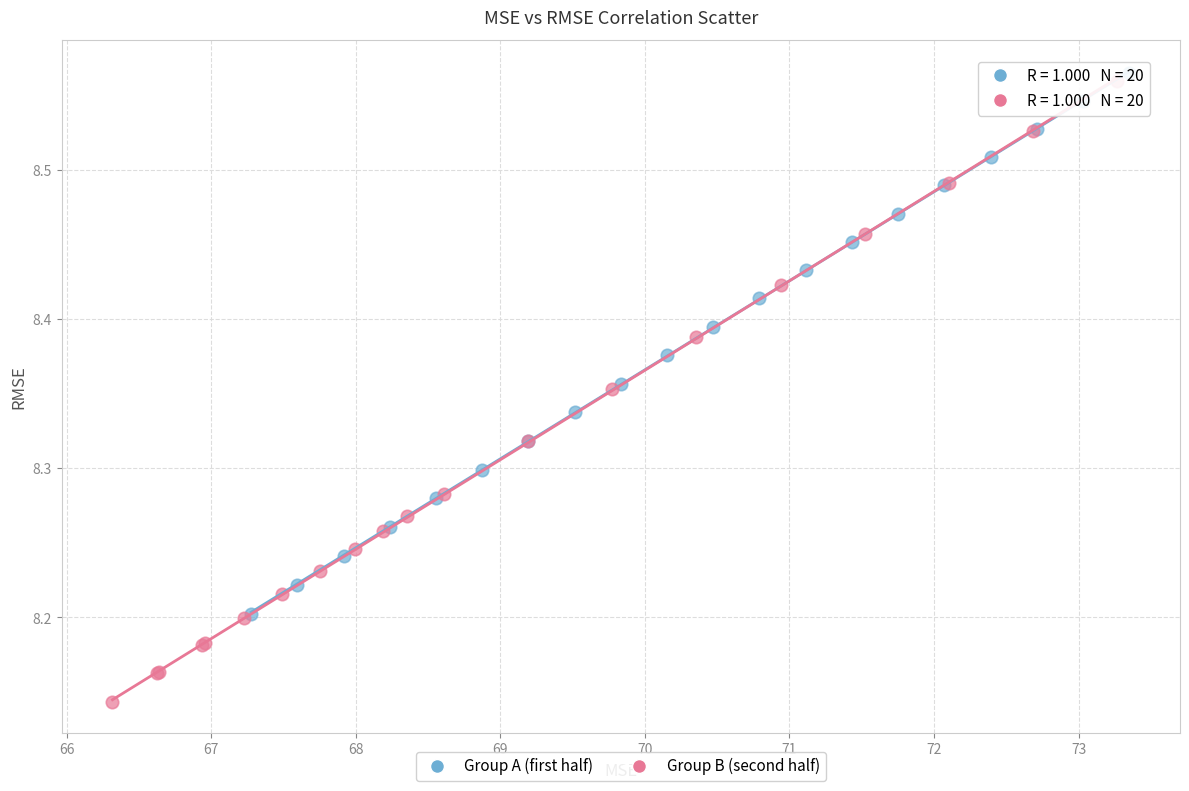

Which series contains the lowest Y value?

Group B (second half)